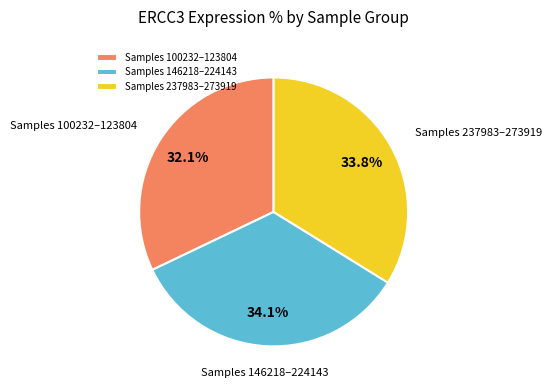

Does any single category account for the majority?

No